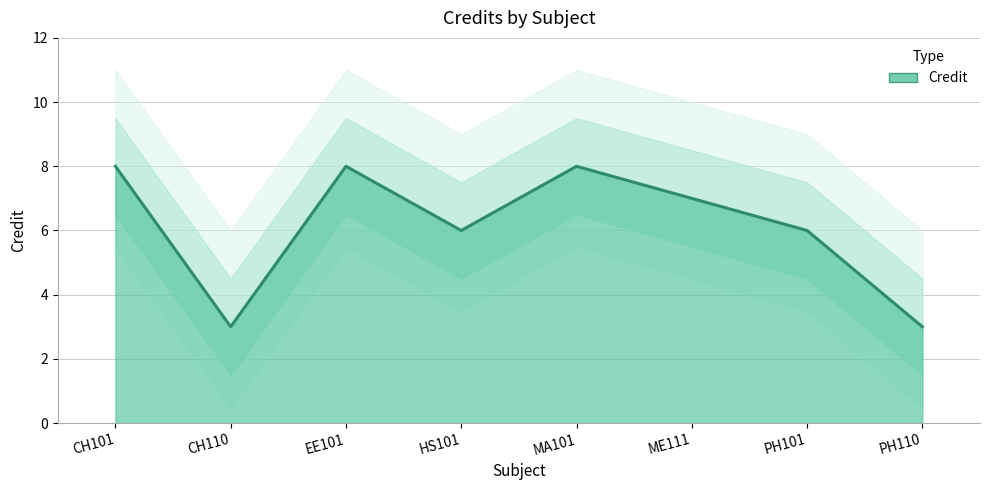

At which category does the data reach its first local valley?

CH110